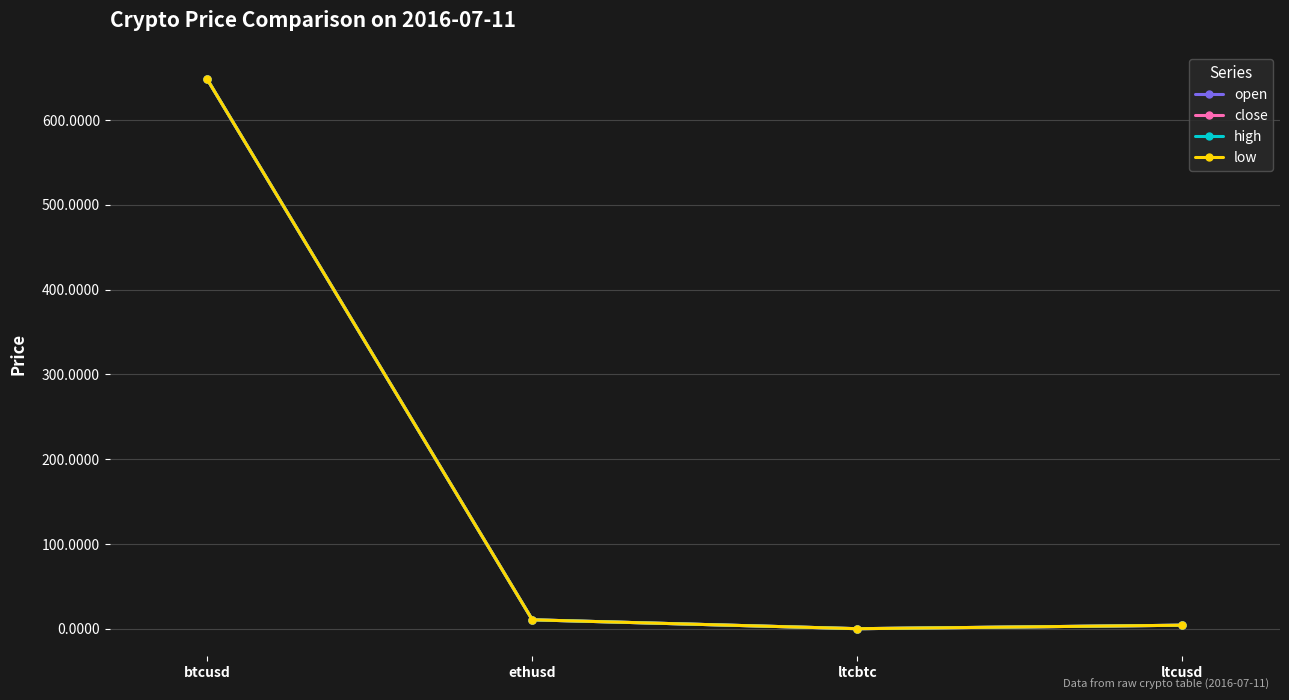

True or false: high has more than 2 interior local peaks.

False